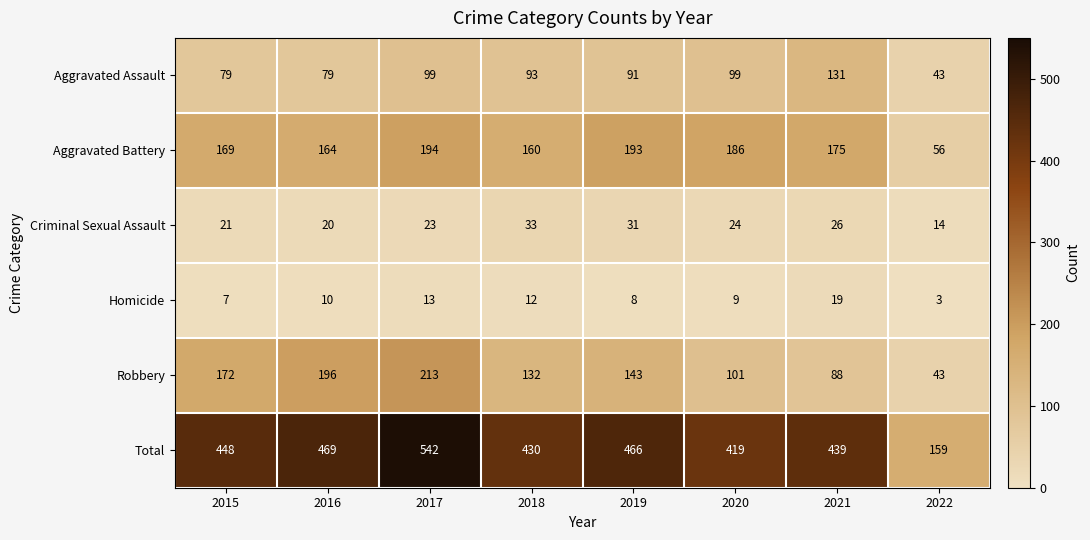

Which series changed the most between 2018 and 2022?

Total